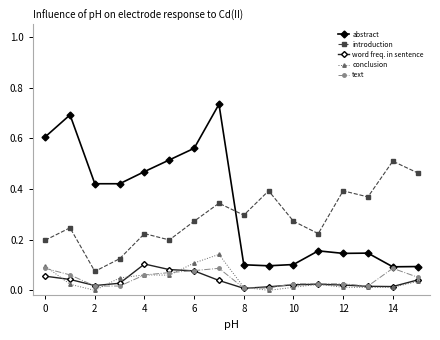

True or false: conclusion and introduction intersect in this chart.

False